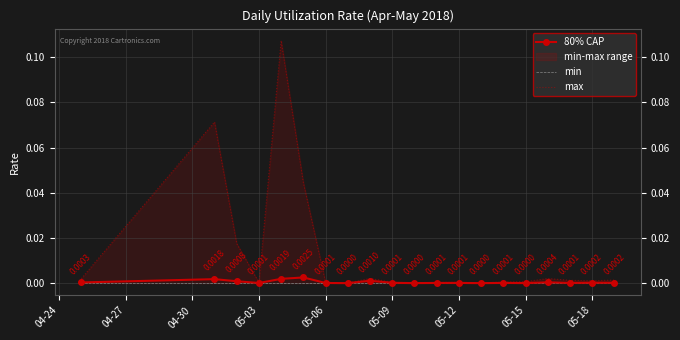

Rank the series by their maximum value, from lowest to highest.

min, 80% CAP, max